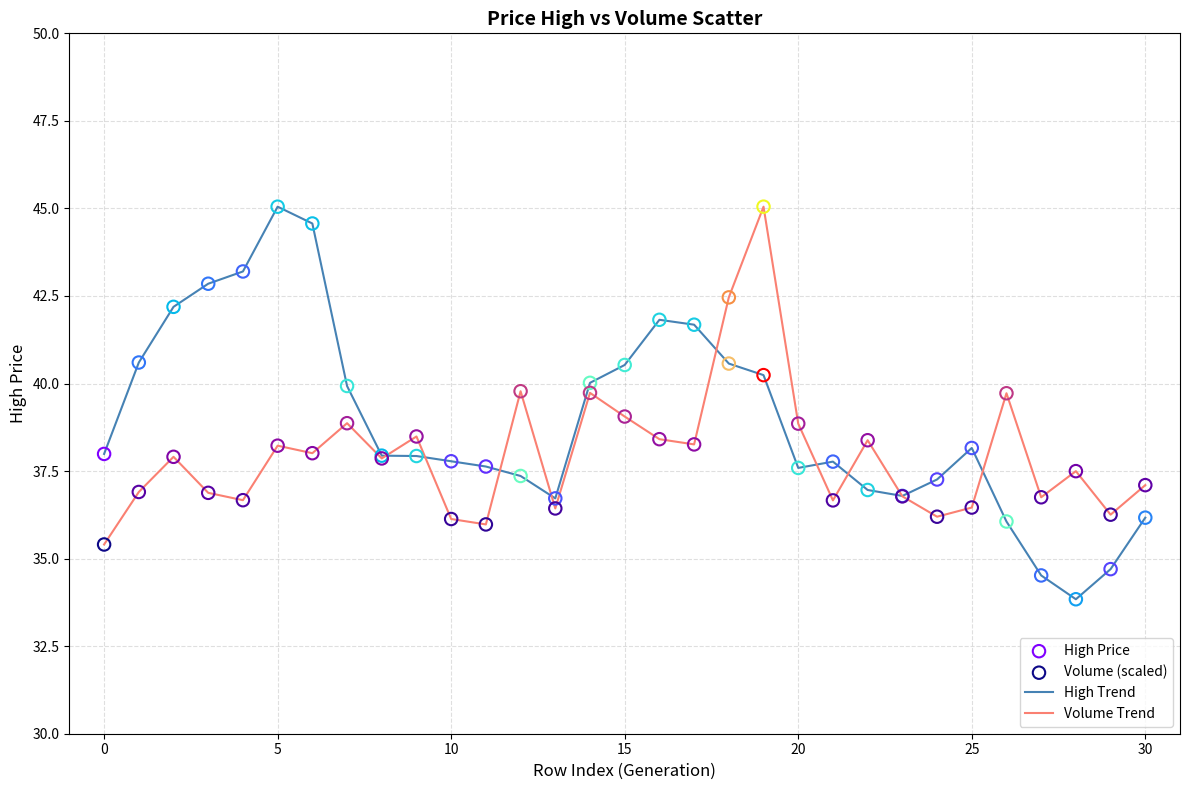

What is the smallest value displayed?

33.8